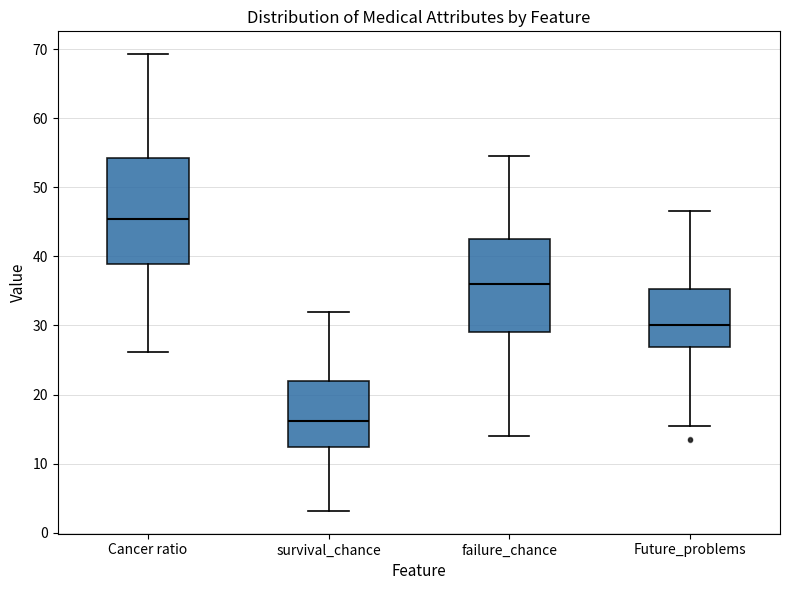

Reading left to right, read every box against the y-axis: the position of its median line, the range the box covers, and the ends of its whiskers. The values are not printed on the chart, so give them approximately, as read against the axis.

Cancer ratio: median 45, box 39 to 54, whiskers 26 to 69
survival_chance: median 16, box 12 to 22, whiskers 3 to 32
failure_chance: median 36, box 29 to 43, whiskers 14 to 55
Future_problems: median 30, box 27 to 35, whiskers 15 to 47